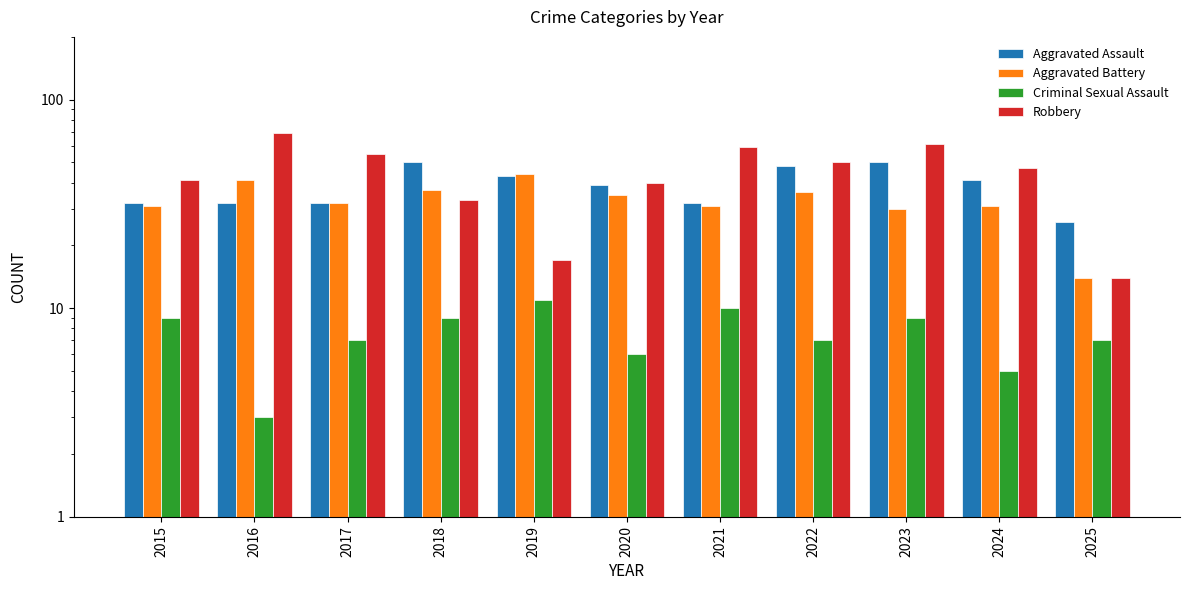

What is the spread (max minus min) of values at 2018?

41